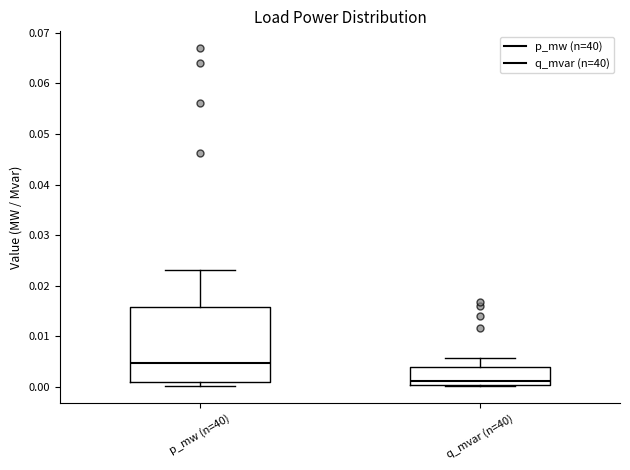

Where is the lower edge of the box for p_mw (n=40) on the y-axis? The values are not printed on the chart, so give them approximately, as read against the axis.

0.001